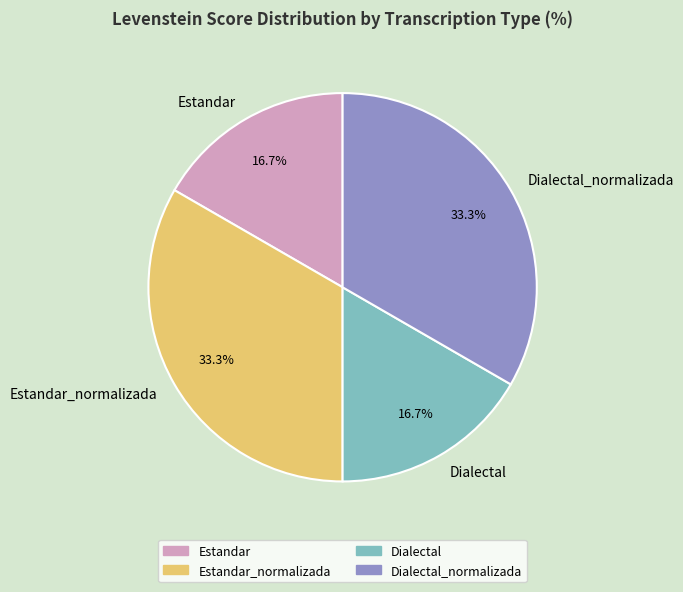

Does Dialectal_normalizada account for over 50% of the chart?

No